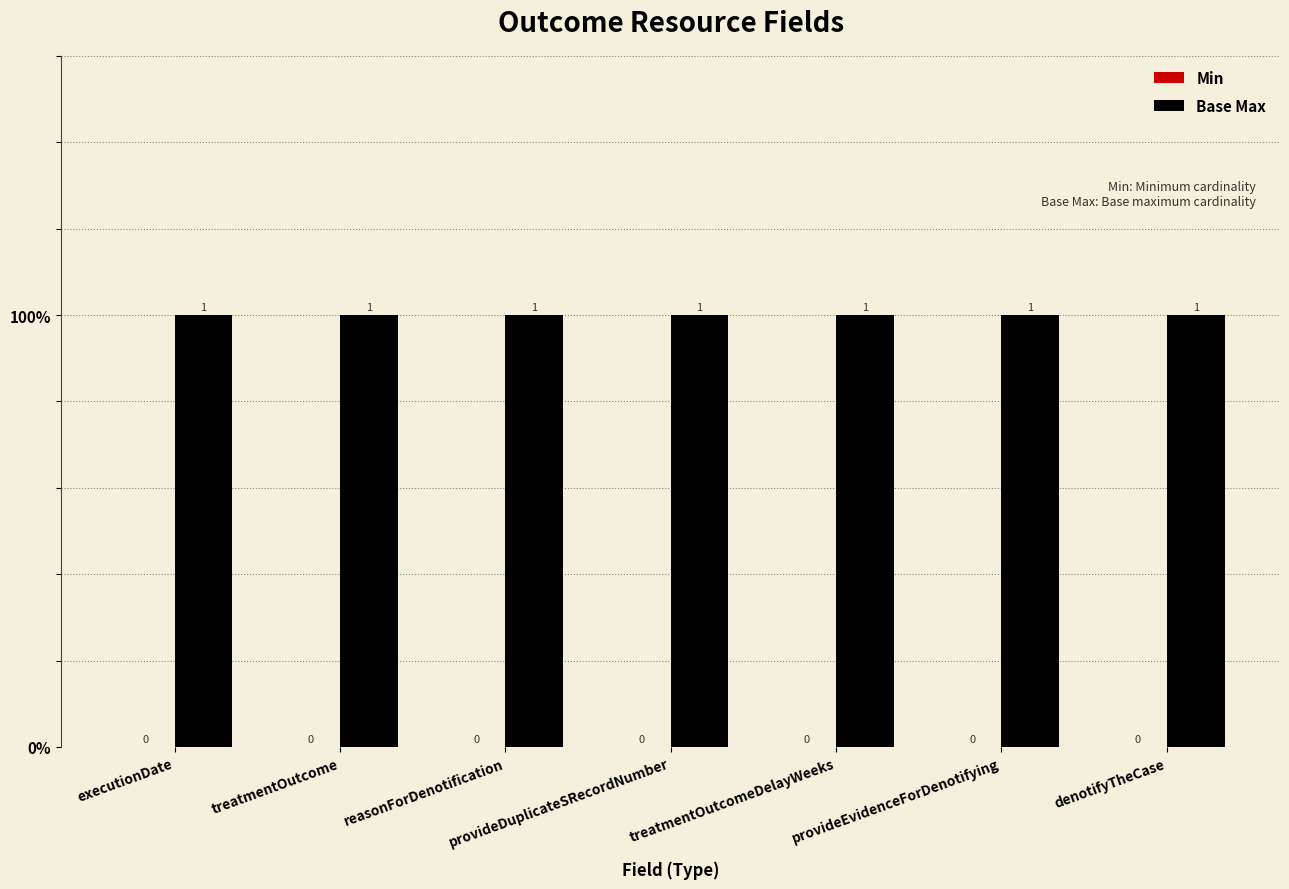

How many bars are there in each group?

2